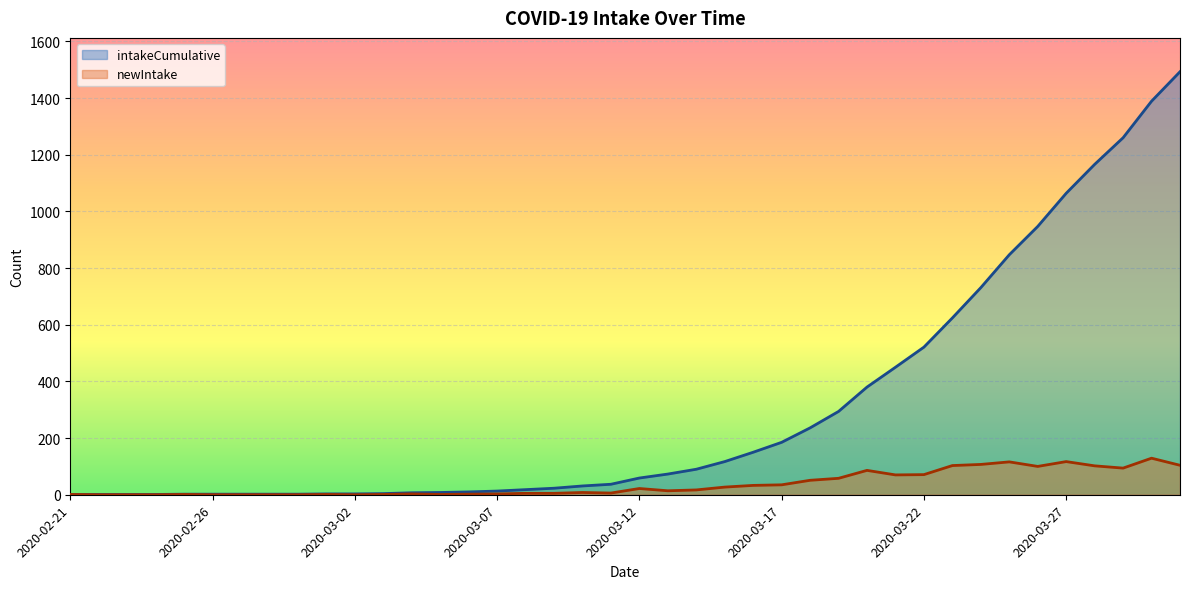

Which category has the lowest value across all series?

2020-02-22